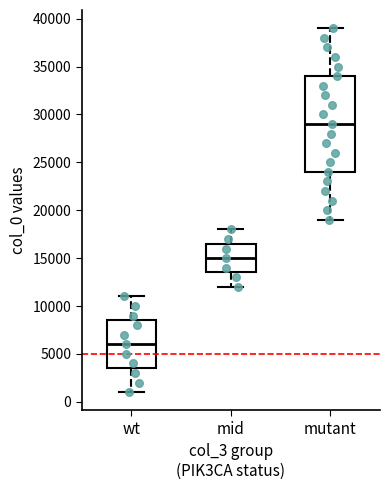

Comparing the boxes themselves (not the whiskers), which one is the tallest?

mutant